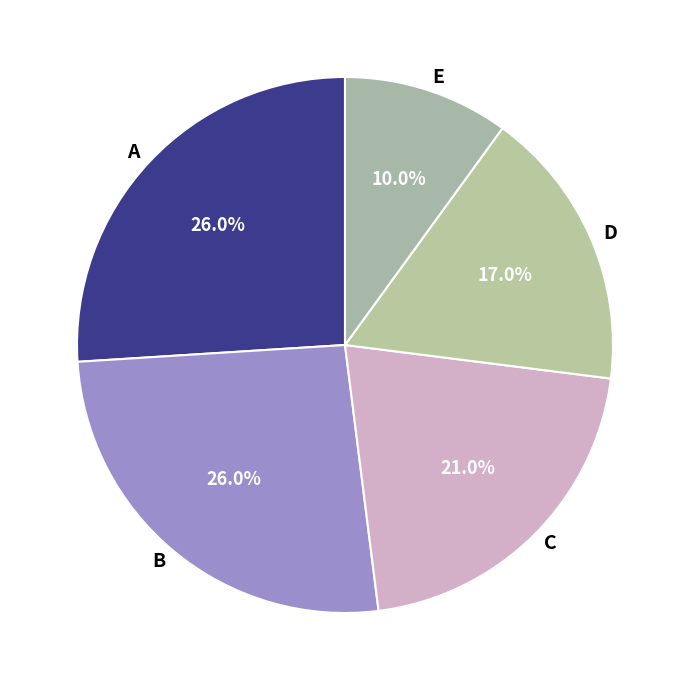

To the nearest percent, what is the difference between the largest and smallest slice percentages?

16%